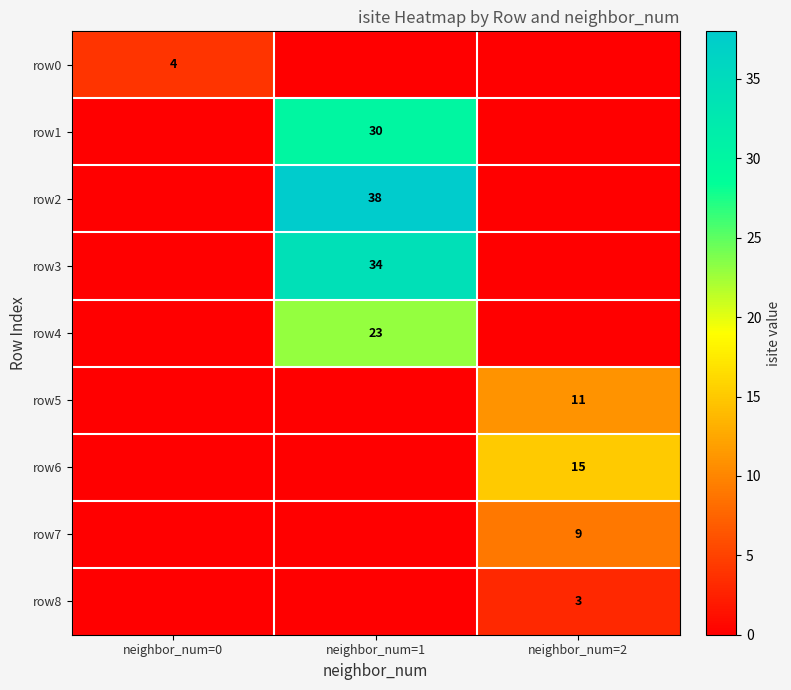

True or false: row4 has a value of 23 at neighbor_num=1.

True